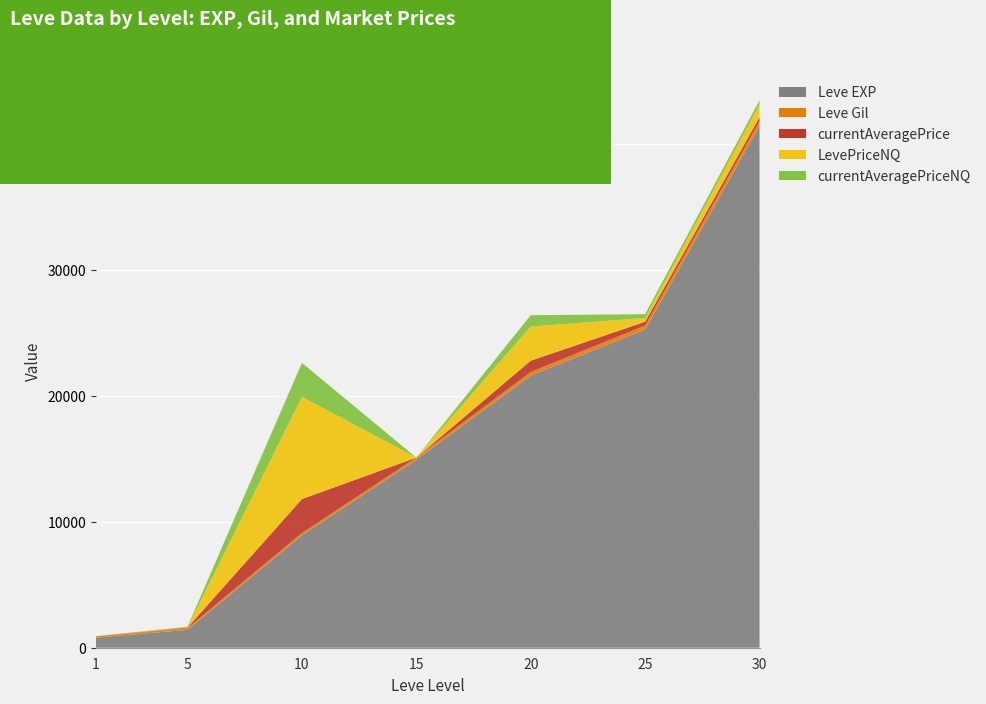

Reading left to right, extract all data points from this chart.

Leve EXP: 1=800	5=1420	10=8930	15=14920	20=21600	25=25250	30=41410
Leve Gil: 1=113	5=140	10=169	15=172	20=281	25=326	30=372
currentAveragePrice: 1=0	5=44	10=2702	15=0	20=903	25=300	30=333
LevePriceNQ: 1=0	5=27	10=8107	15=0	20=2709	25=300	30=999
currentAveragePriceNQ: 1=0	5=44	10=2702	15=0	20=903	25=300	30=333